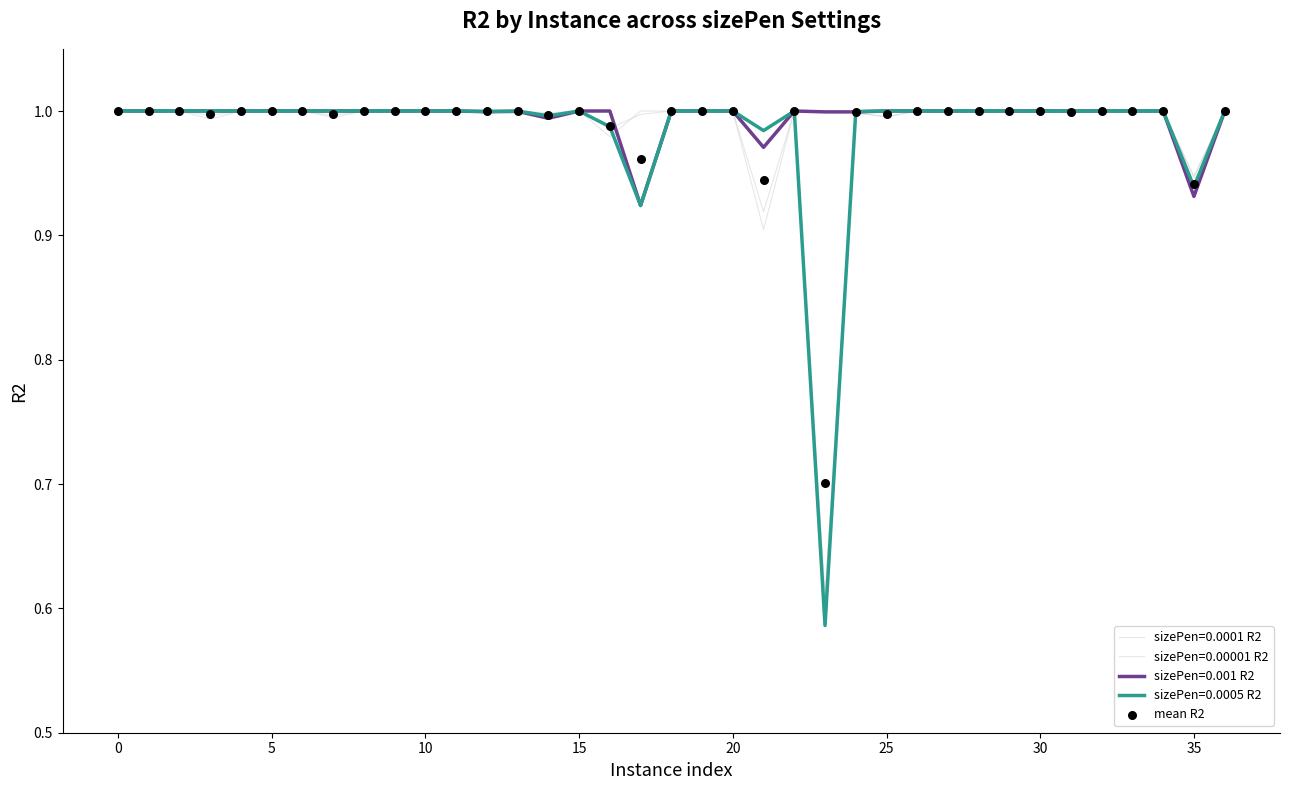

Which has a higher value, 5 or 13?

5